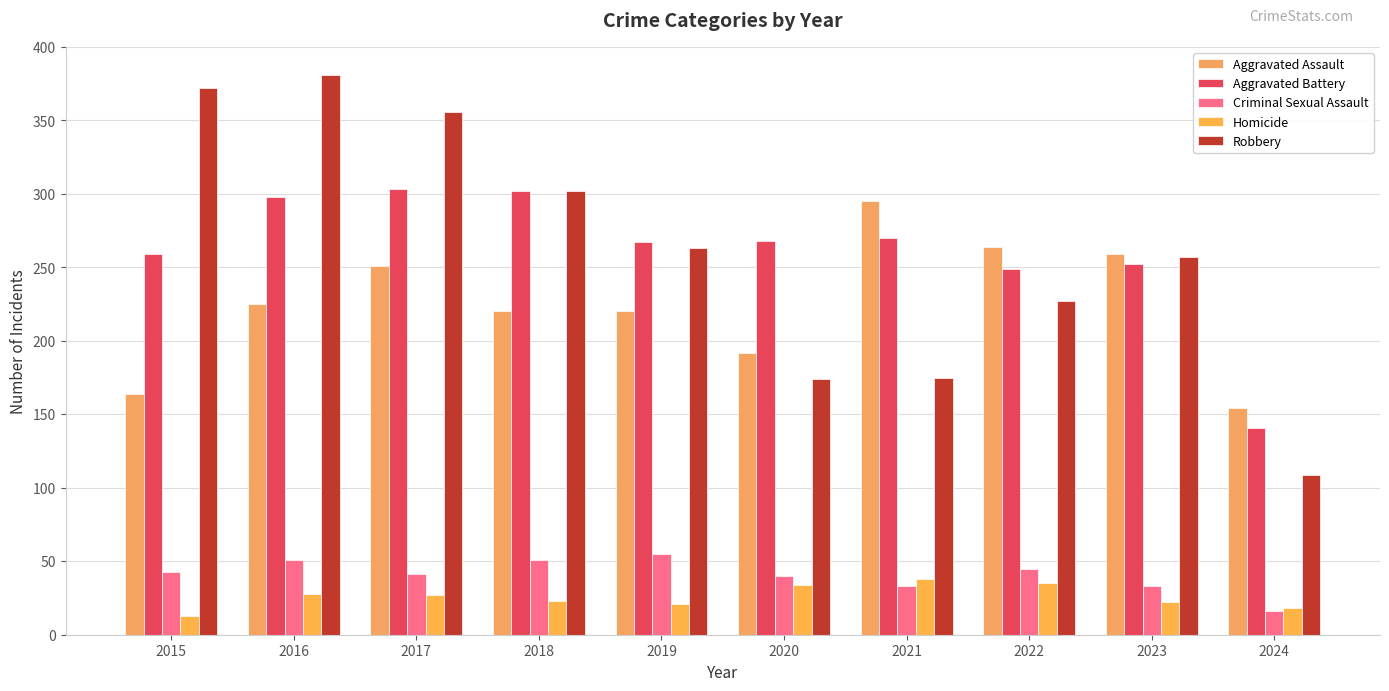

Between 2019 and 2021, which is larger?

2021